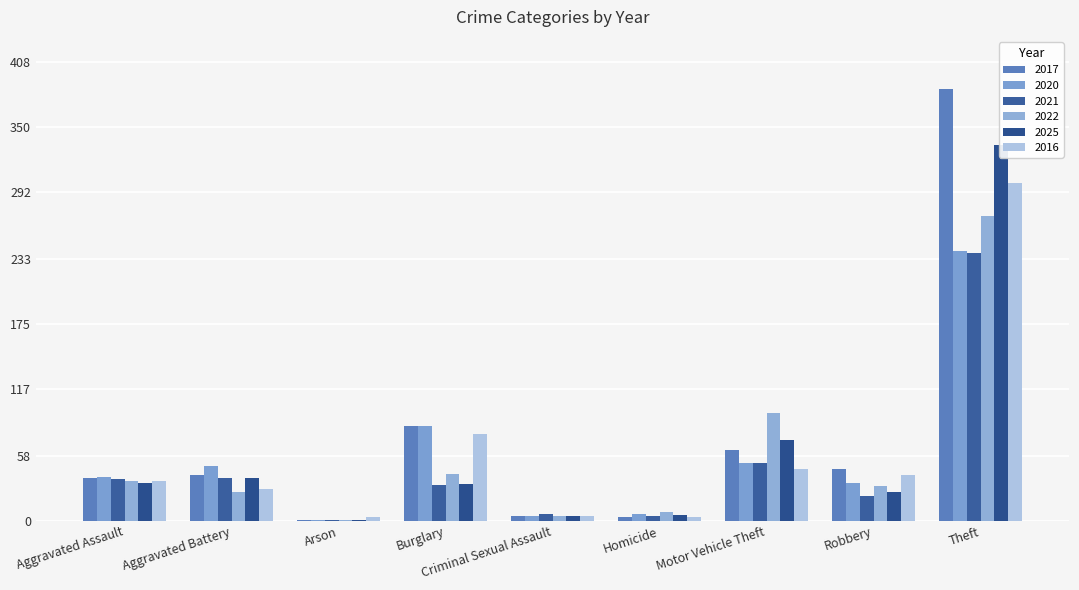

What are all the series names shown in the legend?

2017, 2020, 2021, 2022, 2025, 2016